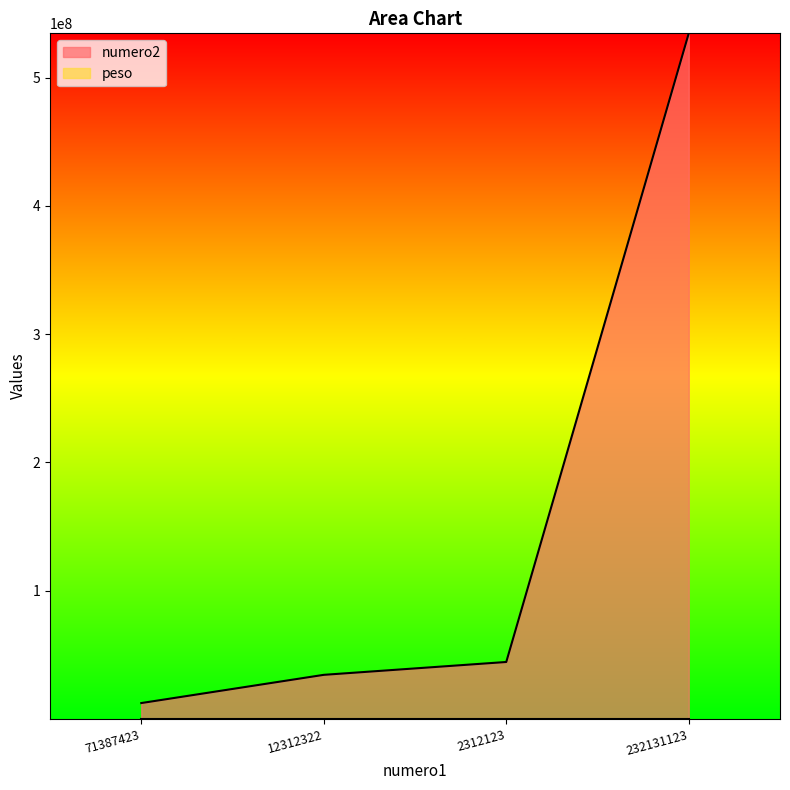

What position from the right is 232131123?

1